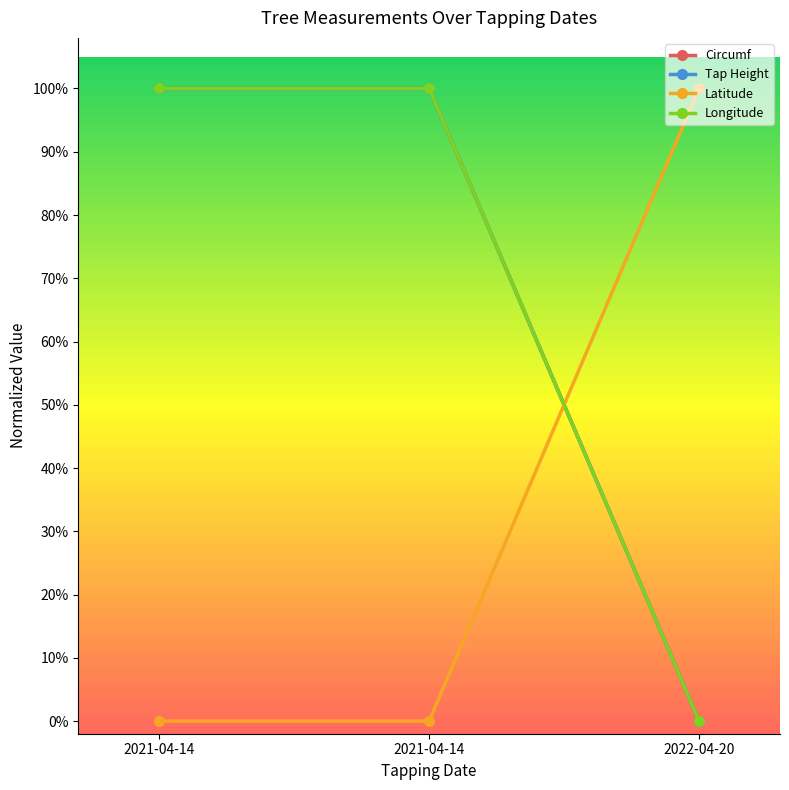

Is it true that Longitude equals 1 at 2021-04-14?

False